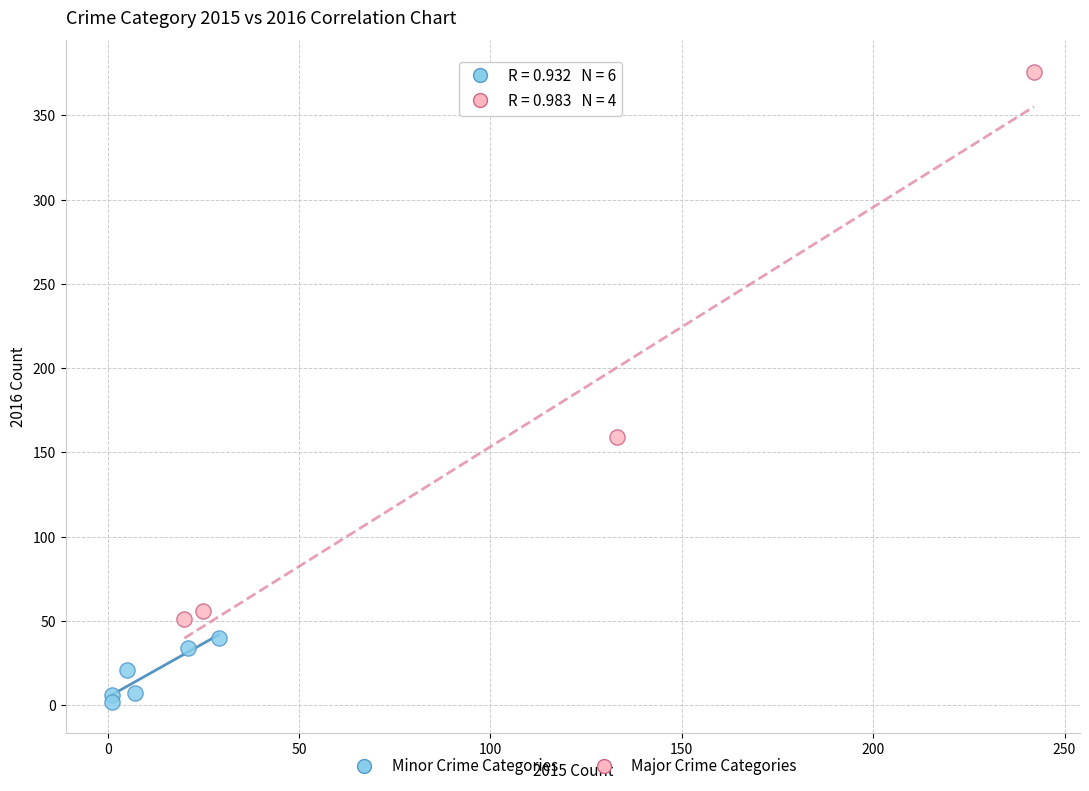

Which series has the largest Y range (max minus min)?

Major Crime Categories